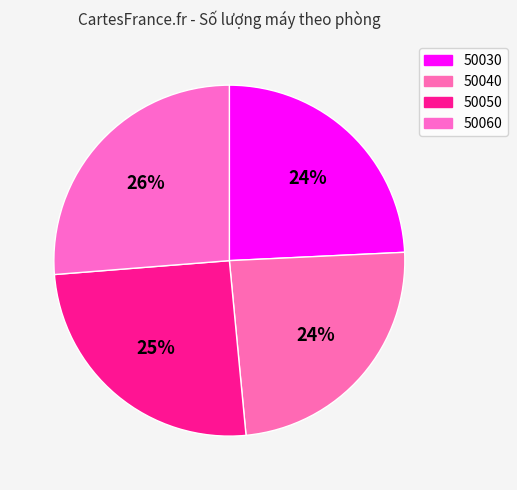

Is there a majority slice in this chart?

No